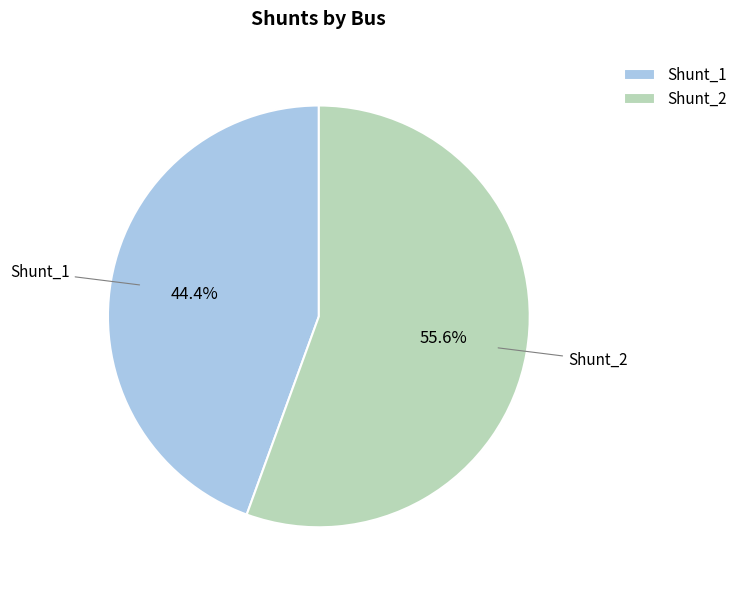

What is the largest slice in the pie chart?

Shunt_2